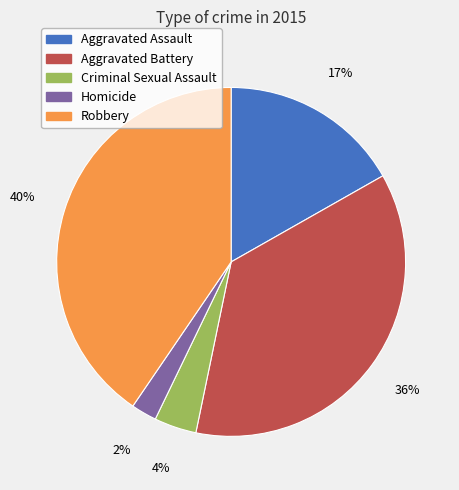

To the nearest percent, what is the average slice percentage?

20%